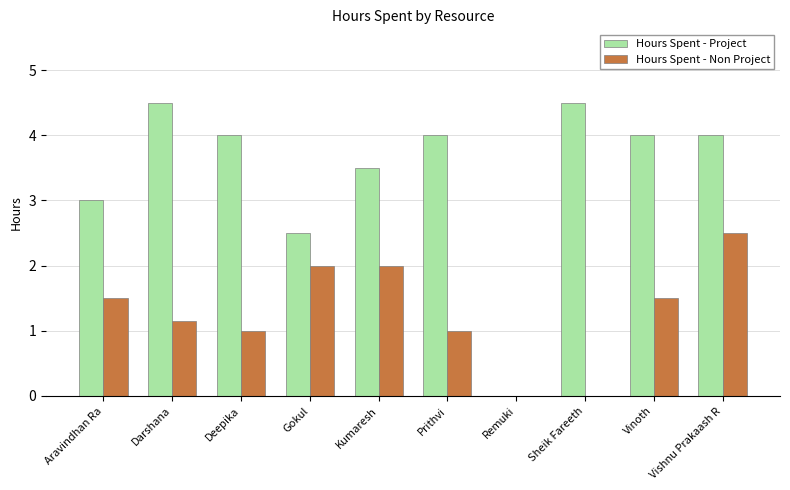

How many categories are shown in the chart?

10